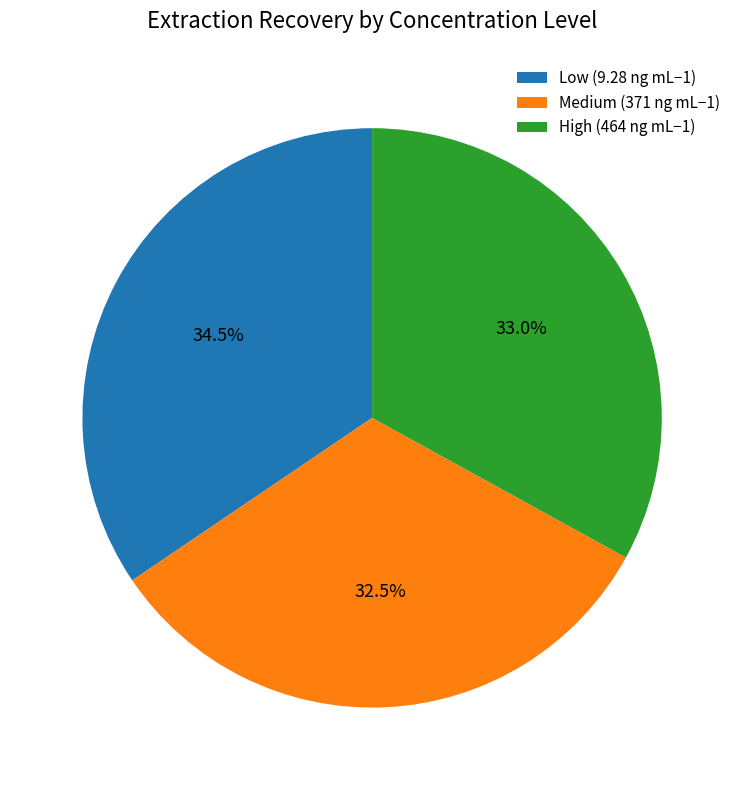

Between Low (9.28 ng mL−1) and High (464 ng mL−1), which is larger?

Low (9.28 ng mL−1)